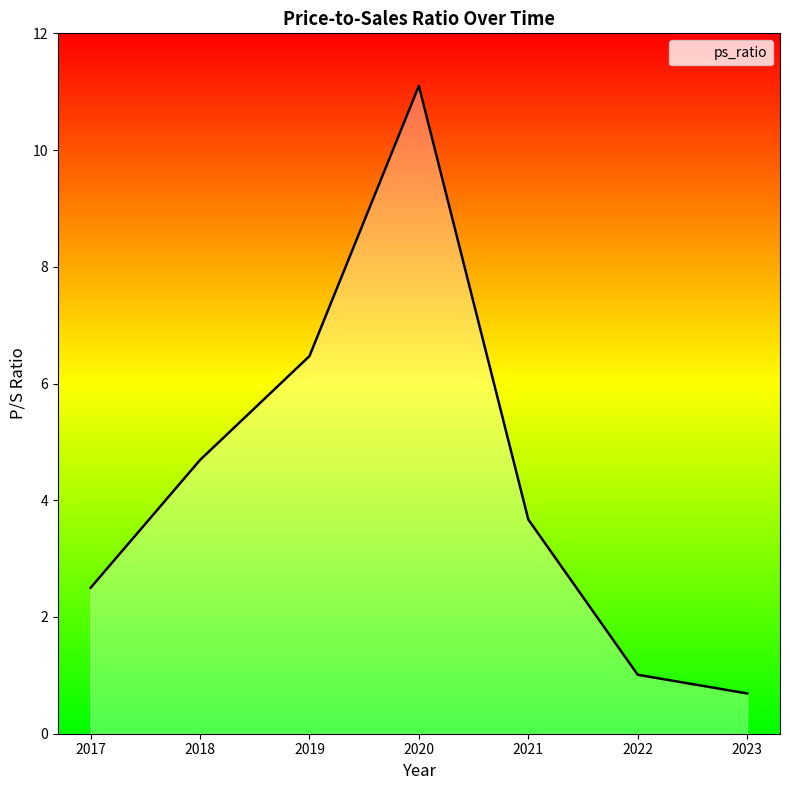

Is it true that the value at 2019 is 6.5?

True